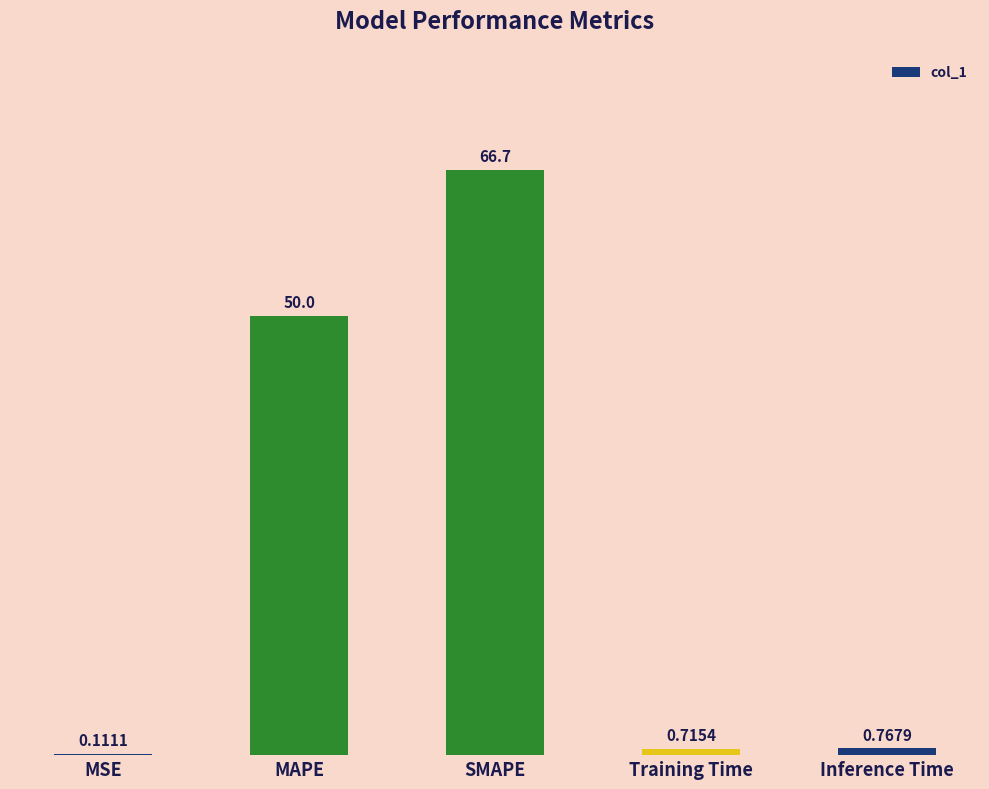

How many distinct data groups are displayed?

1